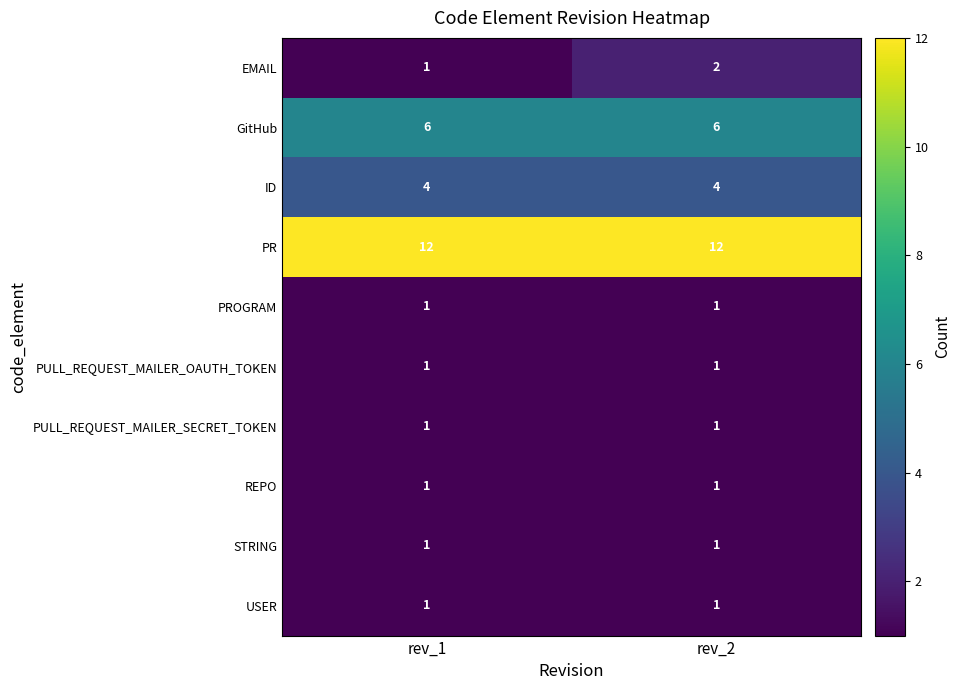

The value of REPO at rev_2 is 1. True or false?

True